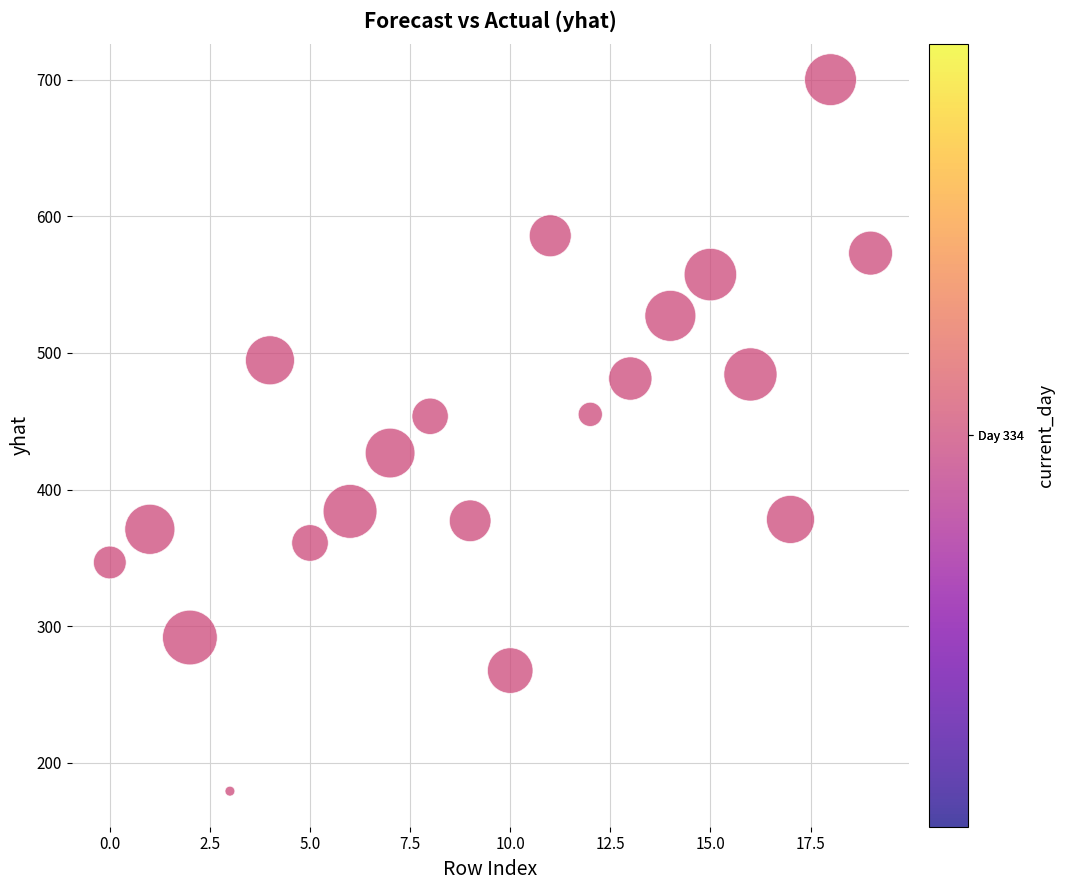

What is the range of Y values (max minus min)?

520.7